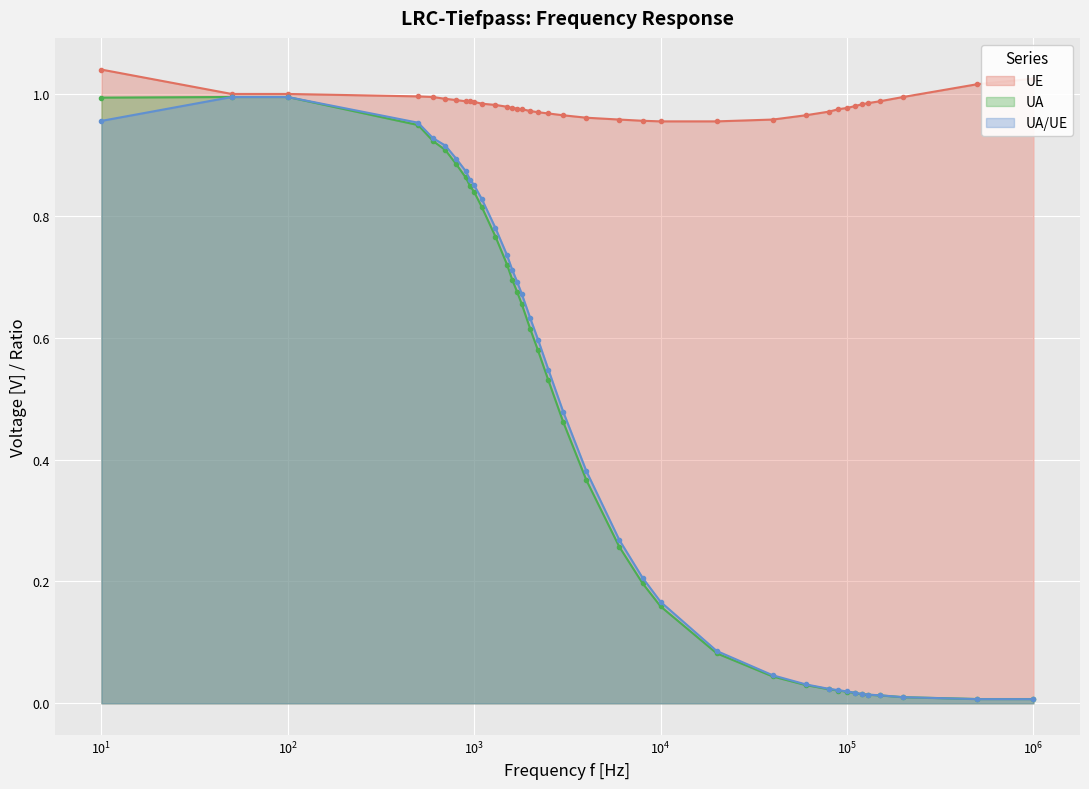

Which series has the largest total across all categories?

UE